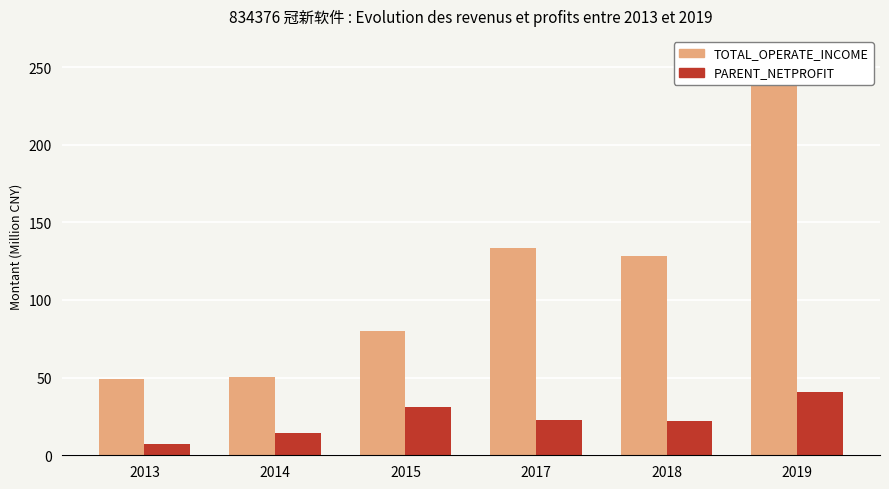

How many data points in PARENT_NETPROFIT are less than 22?

3